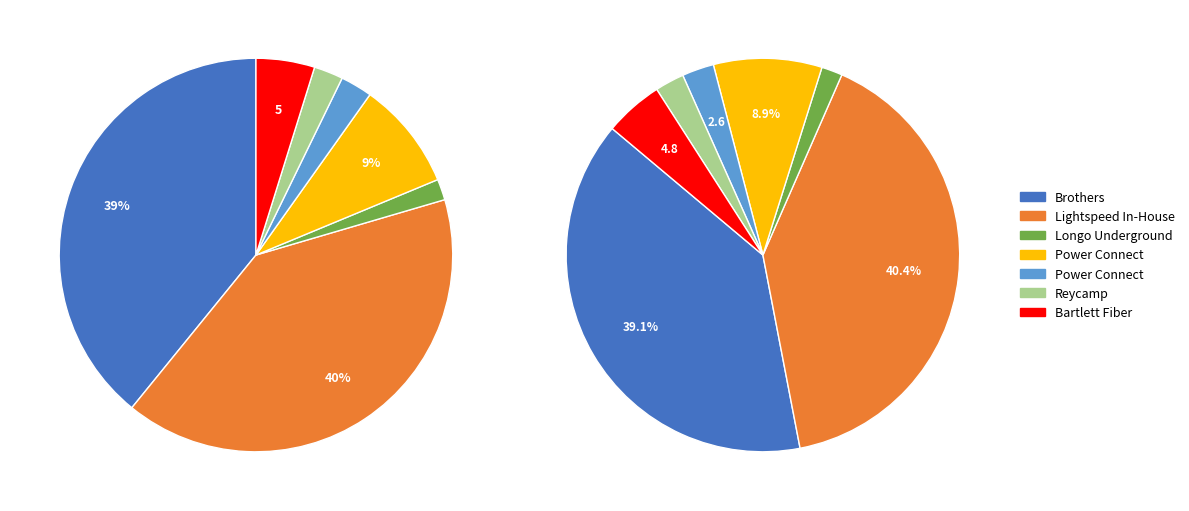

To the nearest percent, what percentage of the pie is Lightspeed In-House?

40%